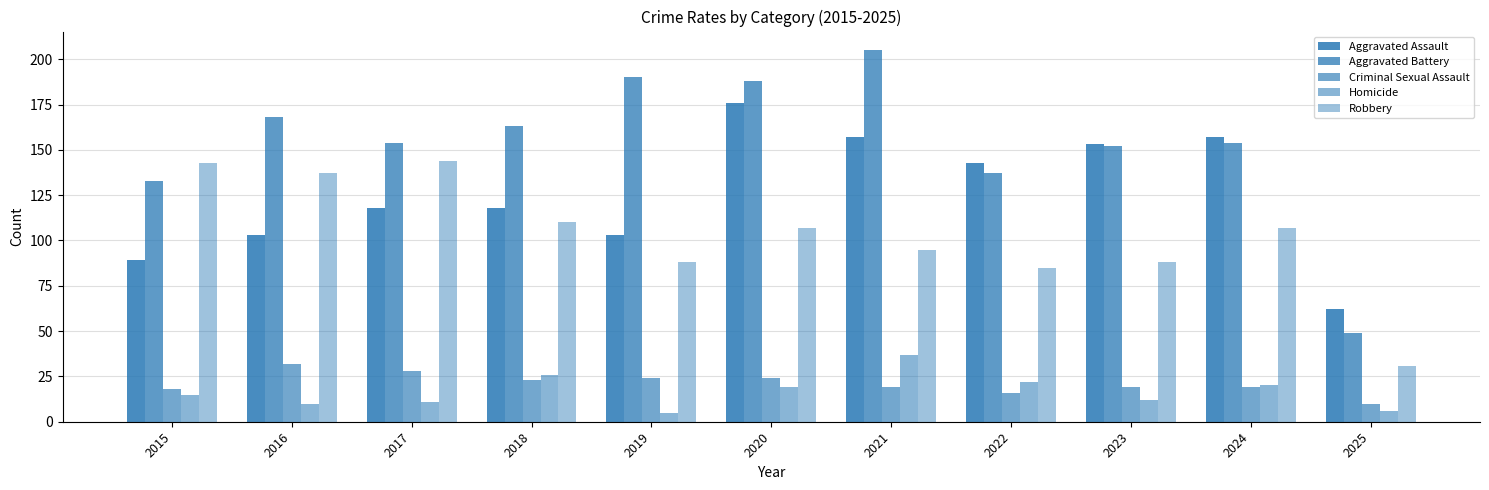

How many data points in Homicide are less than 15?

5